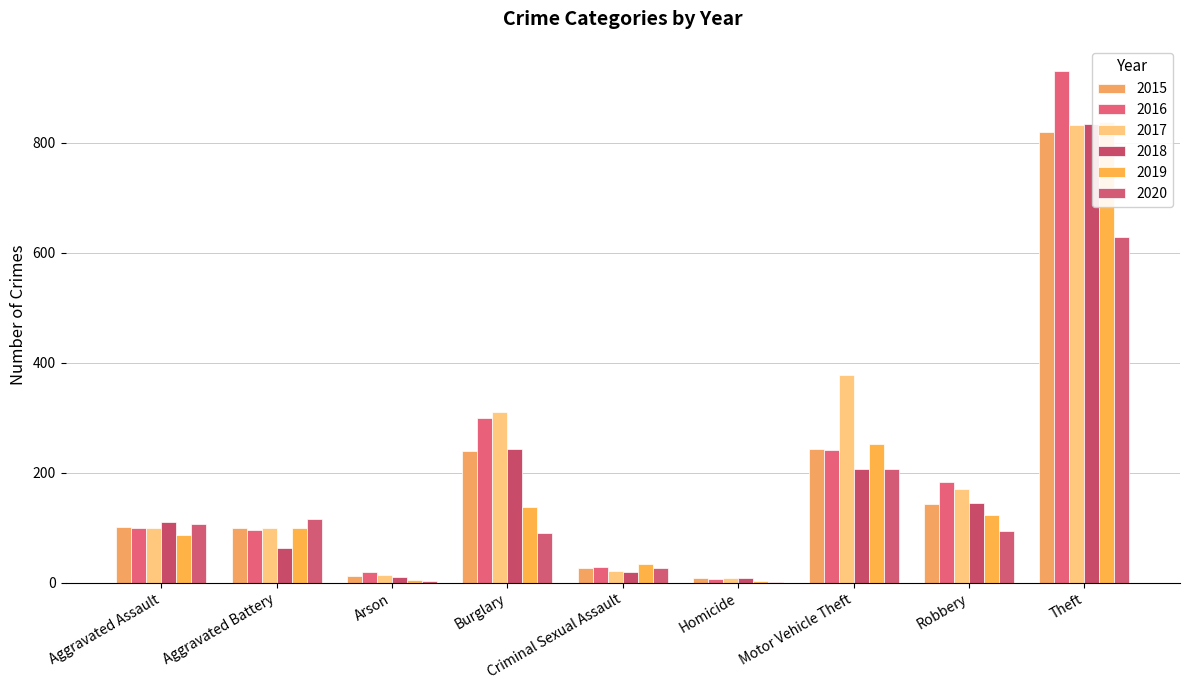

What is the label of the 9th bar from the right?

Aggravated Assault